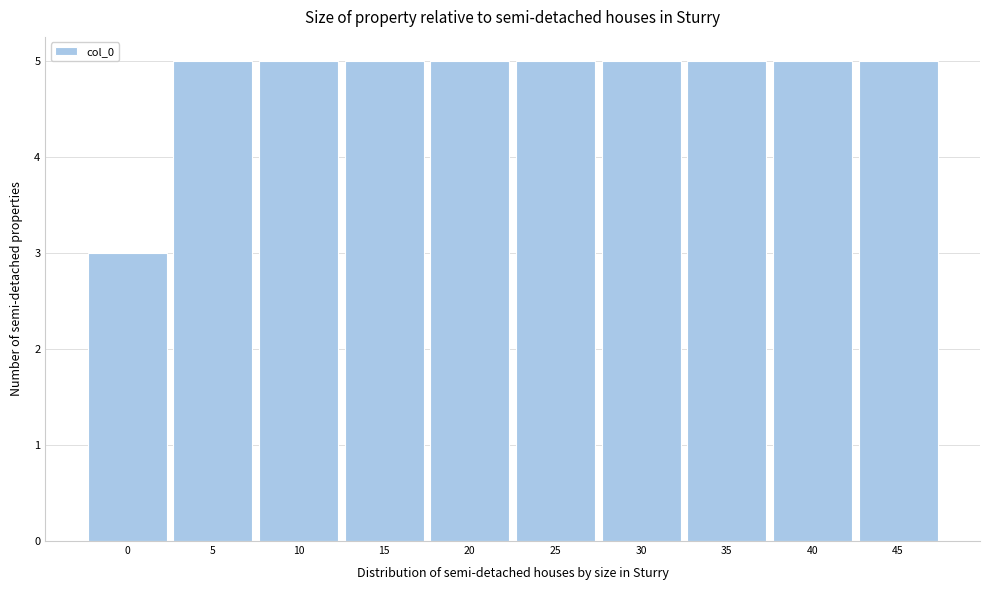

Reading left to right, transcribe this chart: for each bar, give the range it covers on the x-axis and its height. The values are not printed on the chart, so give them approximately, as read against the axis.

-2.5 to 2.5: 3
2.5 to 7.5: 5
7.5 to 12.5: 5
12.5 to 17.5: 5
17.5 to 22.5: 5
22.5 to 27.5: 5
27.5 to 32.5: 5
32.5 to 37.5: 5
37.5 to 42.5: 5
42.5 to 47.5: 5